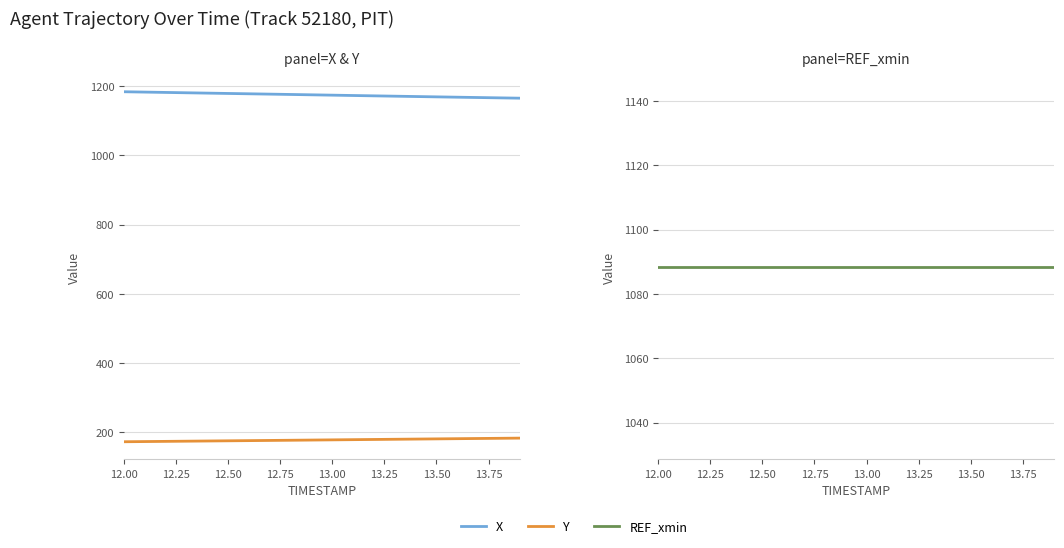

True or false: Y and REF_xmin intersect in this chart.

False